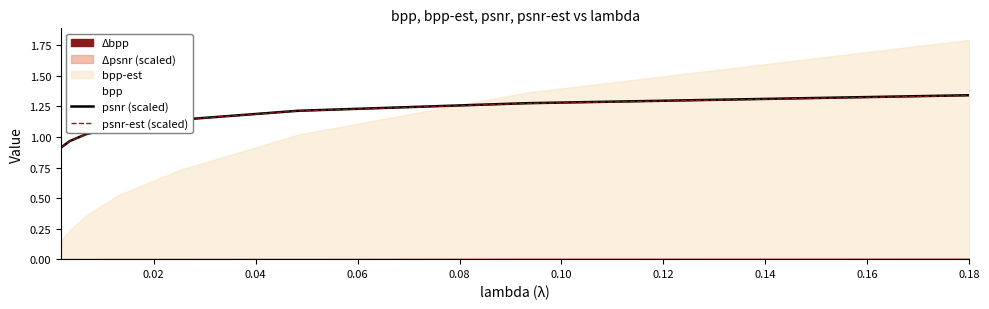

The psnr (scaled) series shows 1.3 at 0.18. True or false?

True